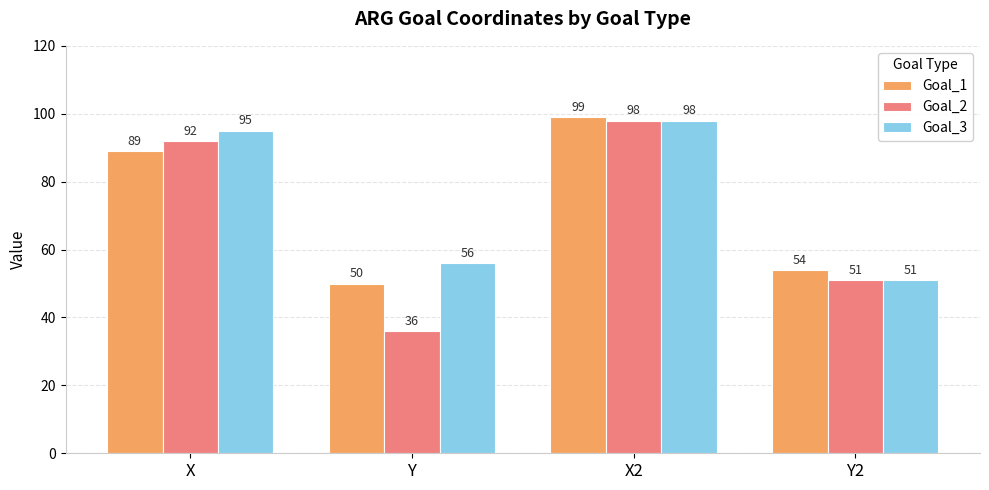

What is the sum of the Goal_2 values at Y and X2?

134